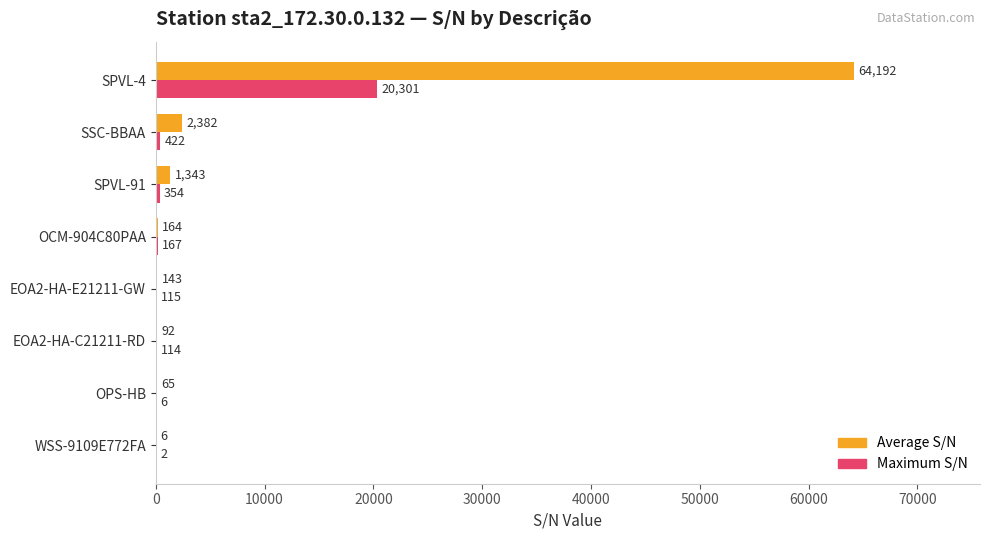

Which label corresponds to the largest value in the chart?

SPVL-4